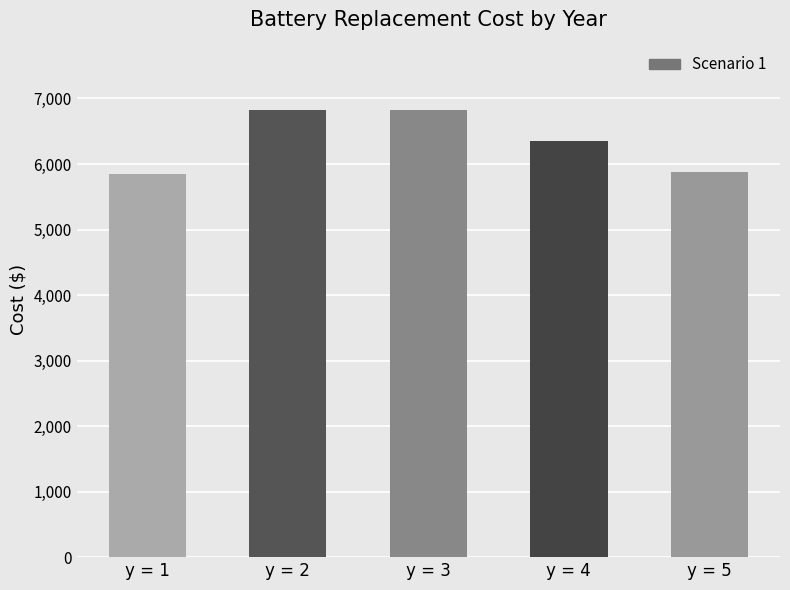

What is the value of the 1st bar from the left?

5844.6